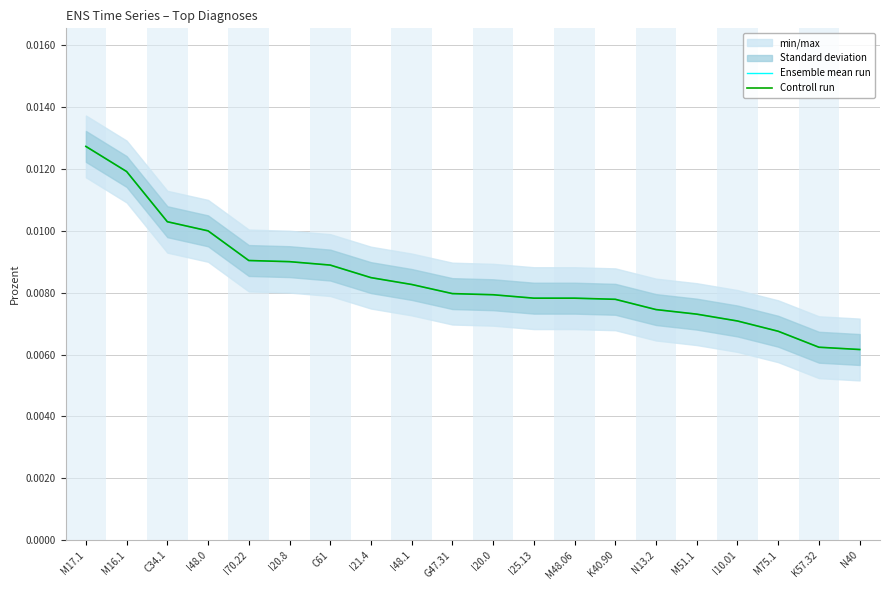

The value of Ensemble mean run at M16.1 is 0.0. True or false?

True